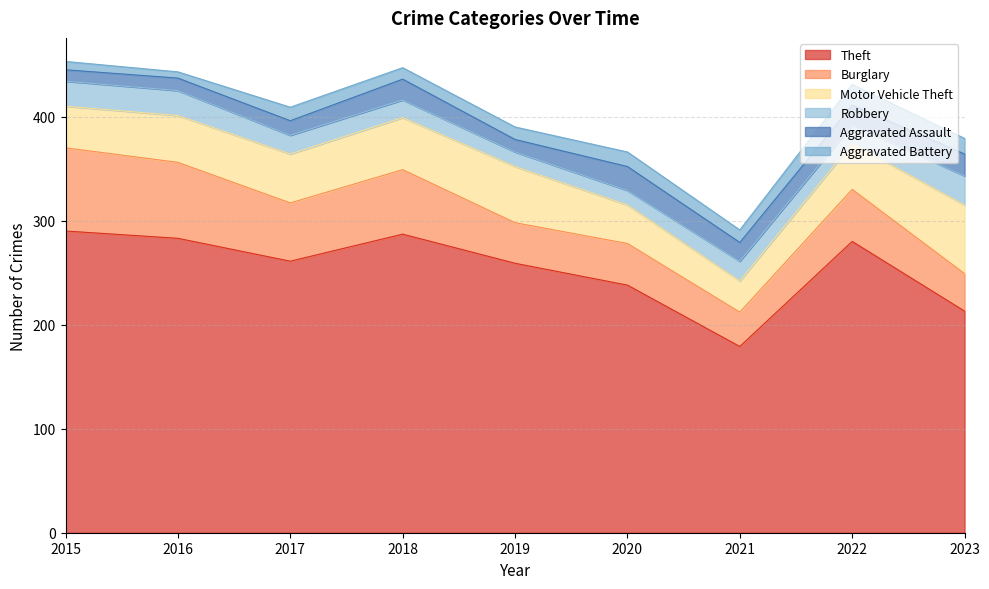

List the series in order of their peak value, lowest first.

Aggravated Battery, Aggravated Assault, Robbery, Motor Vehicle Theft, Burglary, Theft